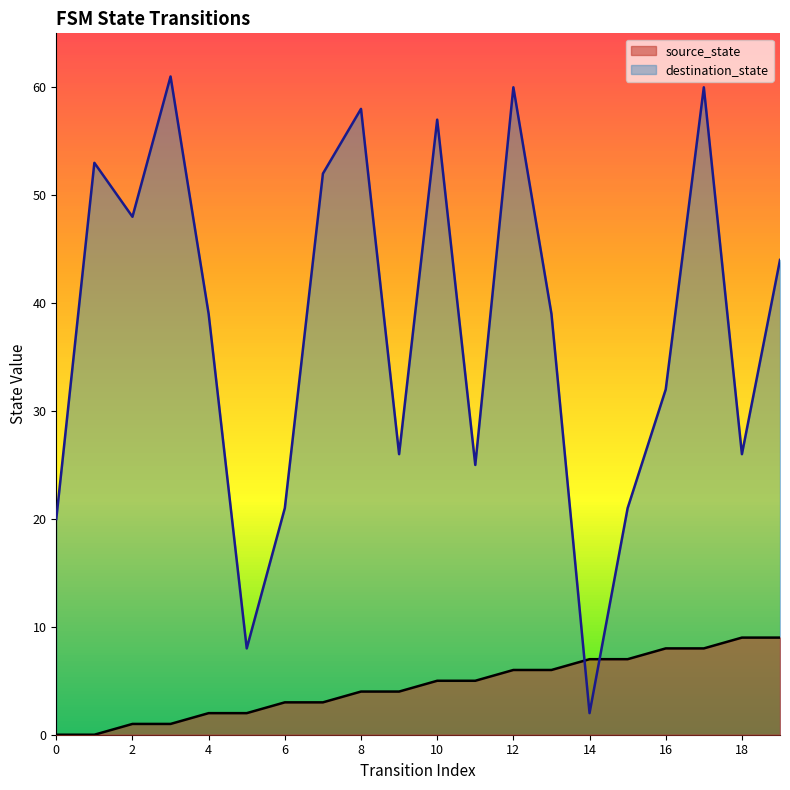

What is the value of the destination_state point at the 11th from the left?

57